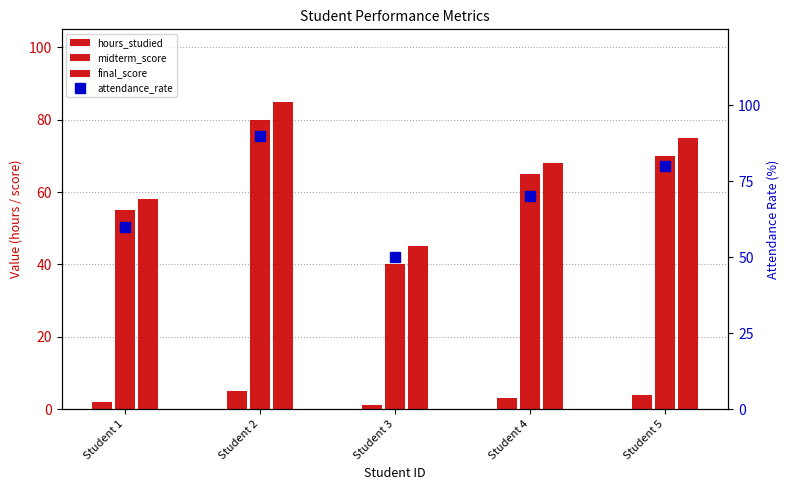

List the series in order of their peak value, lowest first.

hours_studied, midterm_score, final_score, attendance_rate